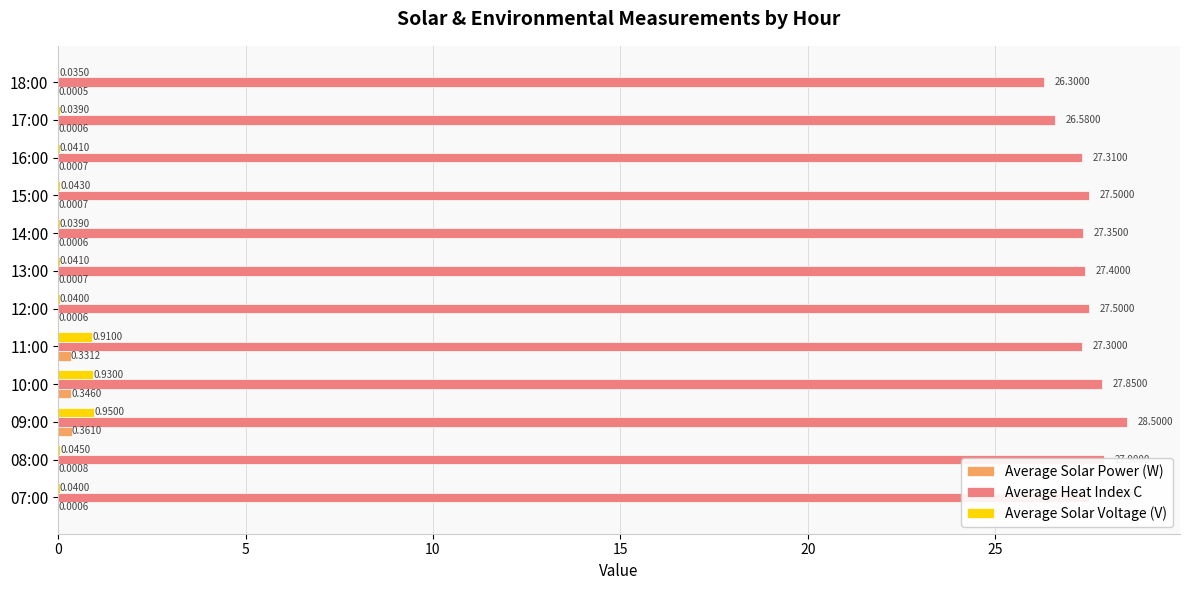

At which category is the sum across all series the highest?

09:00